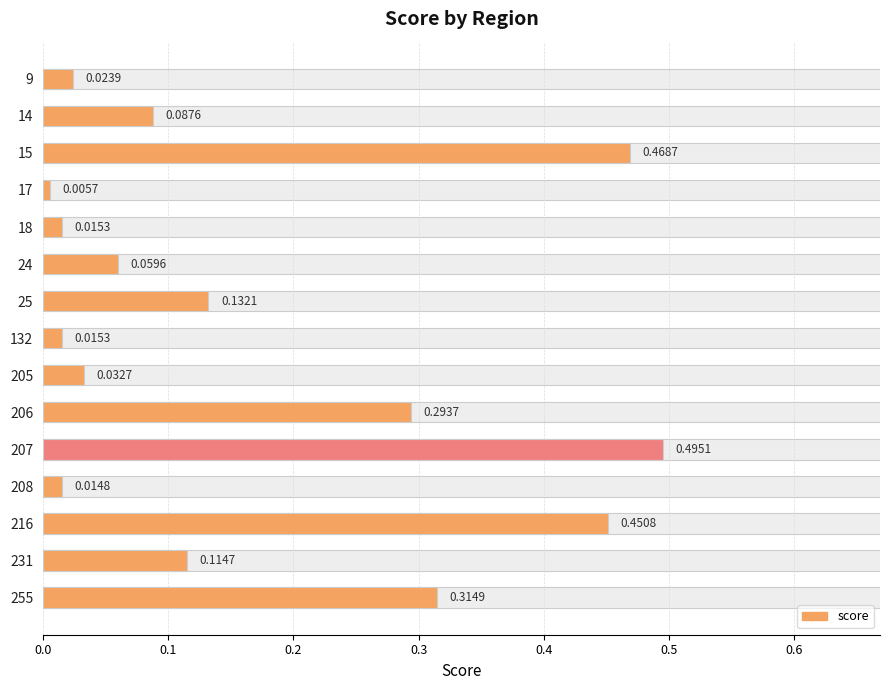

Reading left to right, what are all the values shown in this chart?

0.0	0.1	0.5	0.0	0.0	0.1	0.1	0.0	0.0	0.3	0.5	0.0	0.5	0.1	0.3